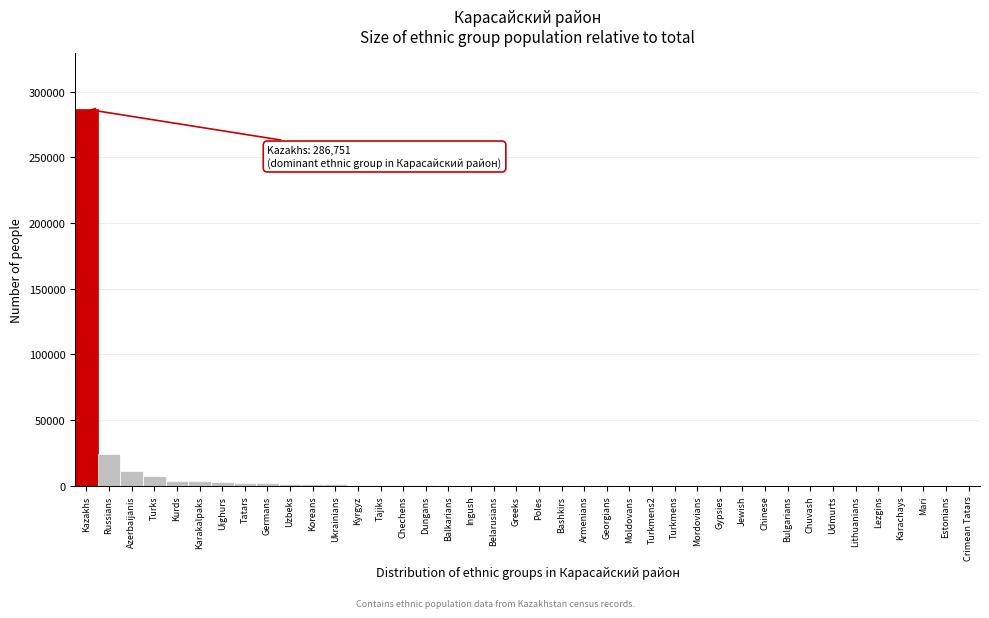

What is the greatest value displayed?

286751